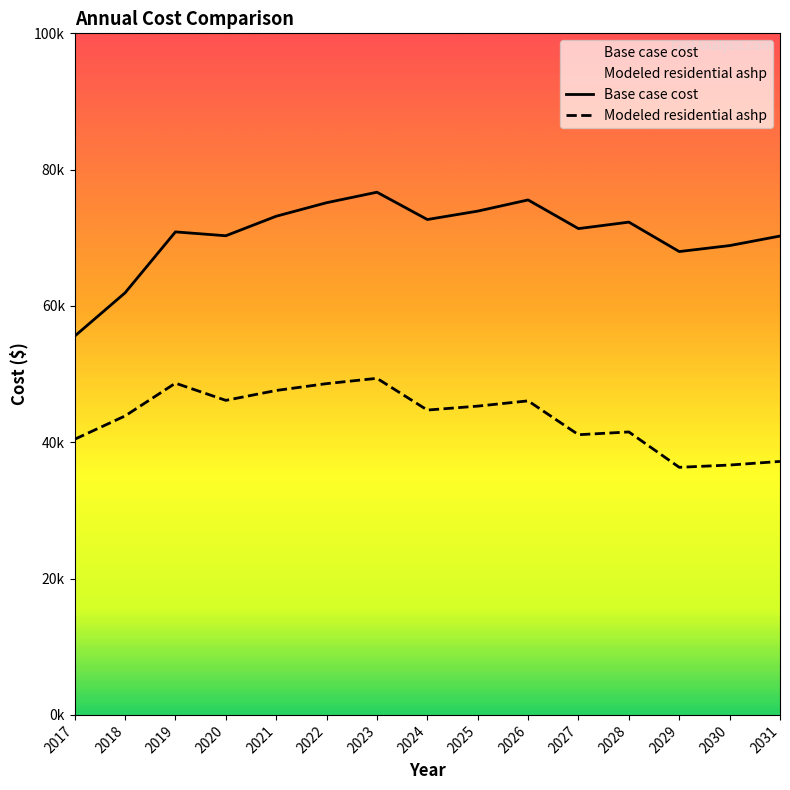

Rank the series at 2020 from lowest to highest value.

Modeled residential ashp, Base case cost